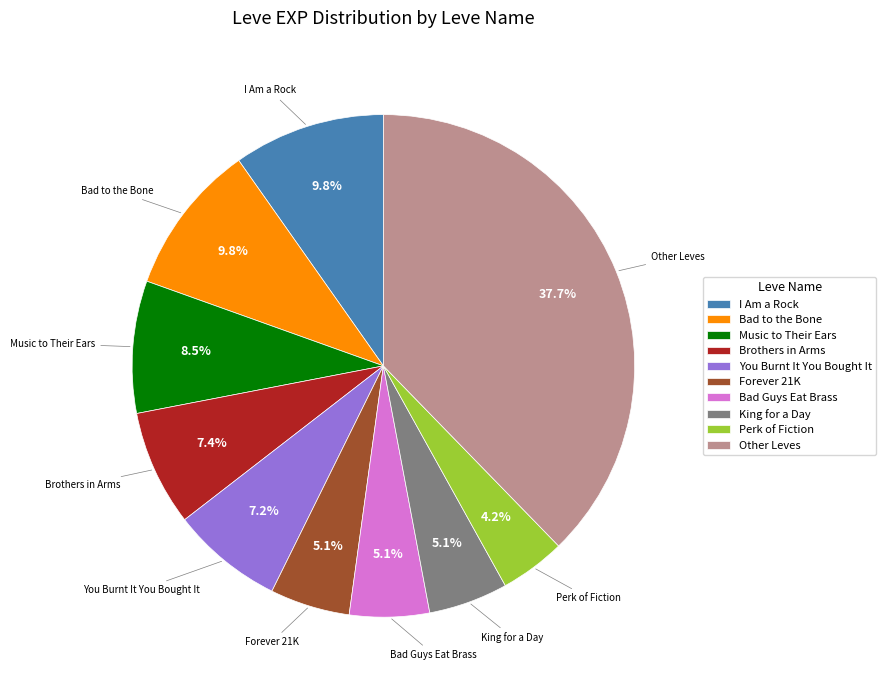

How many slices are in this pie chart?

10